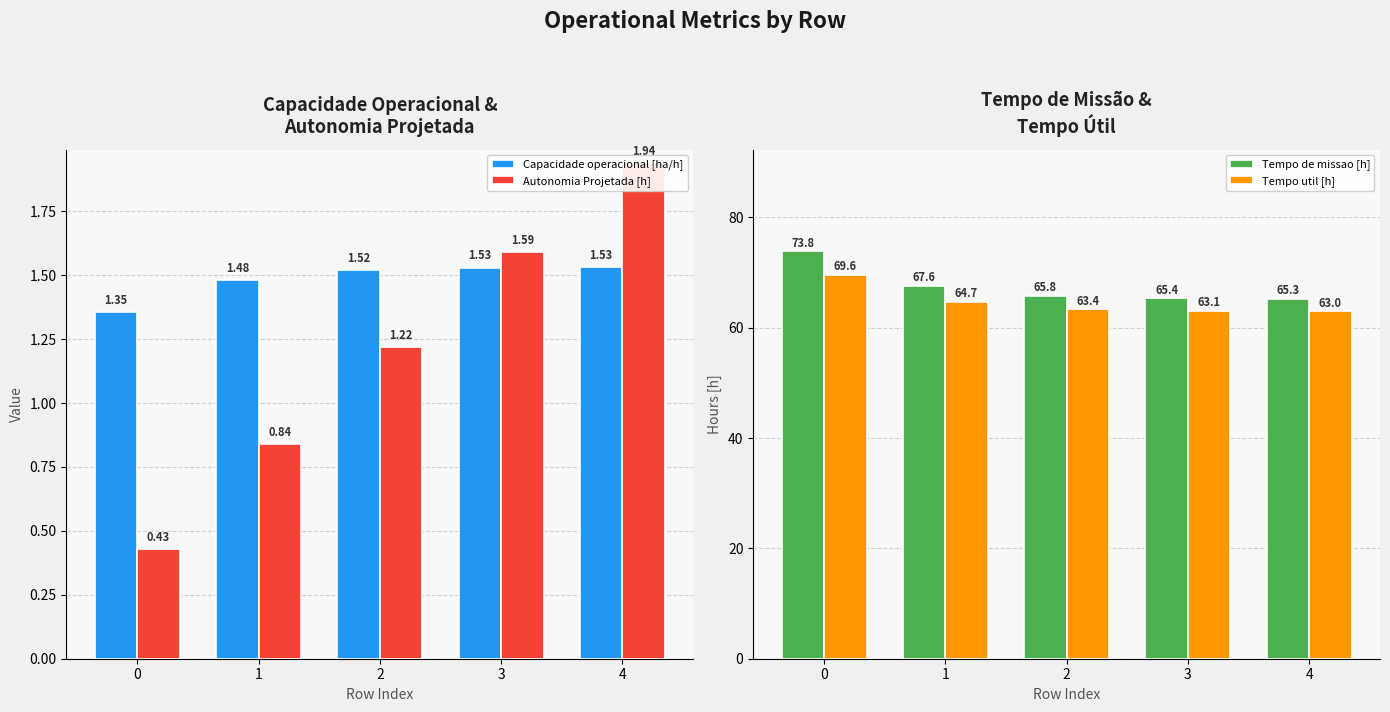

Reading left to right, transcribe all the data shown in this chart.

Capacidade operacional [ha/h]: 0=1.4	1=1.5	2=1.5	3=1.5	4=1.5
Autonomia Projetada [h]: 0=0.4	1=0.8	2=1.2	3=1.6	4=1.9
Tempo de missao [h]: 0=73.8	1=67.6	2=65.8	3=65.4	4=65.3
Tempo util [h]: 0=69.6	1=64.7	2=63.4	3=63.1	4=63.0